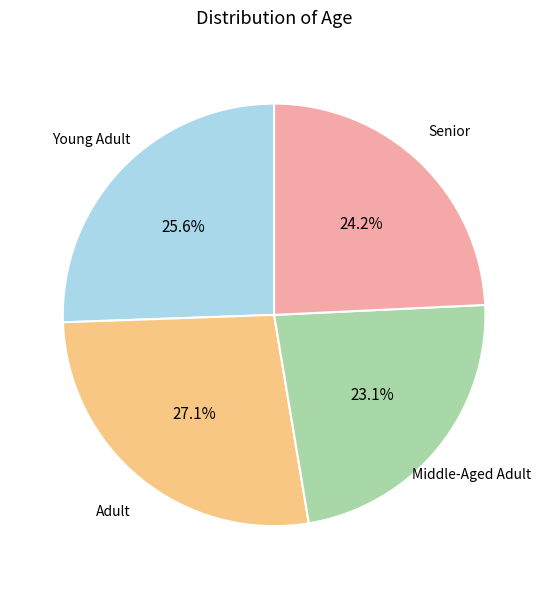

Is Senior the majority of the pie?

No